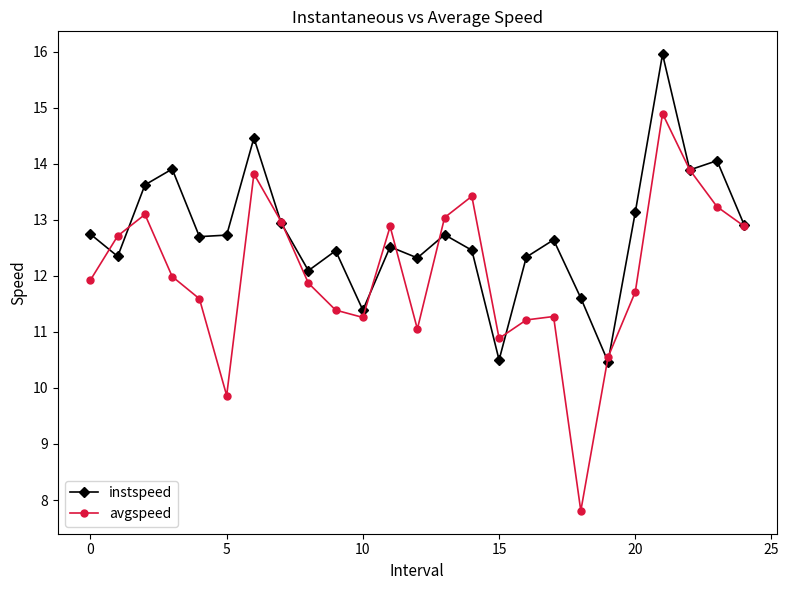

What is the value of the instspeed point at the 16th from the left?

10.5